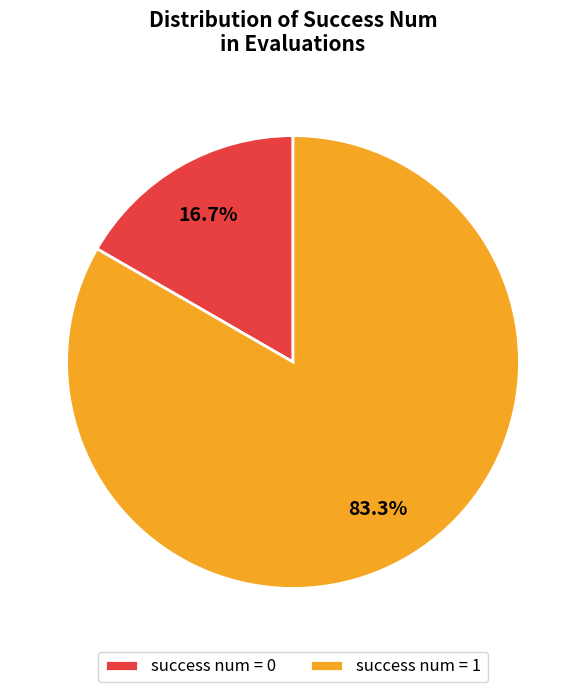

Rank the categories by value from lowest to highest.

success num = 0, success num = 1